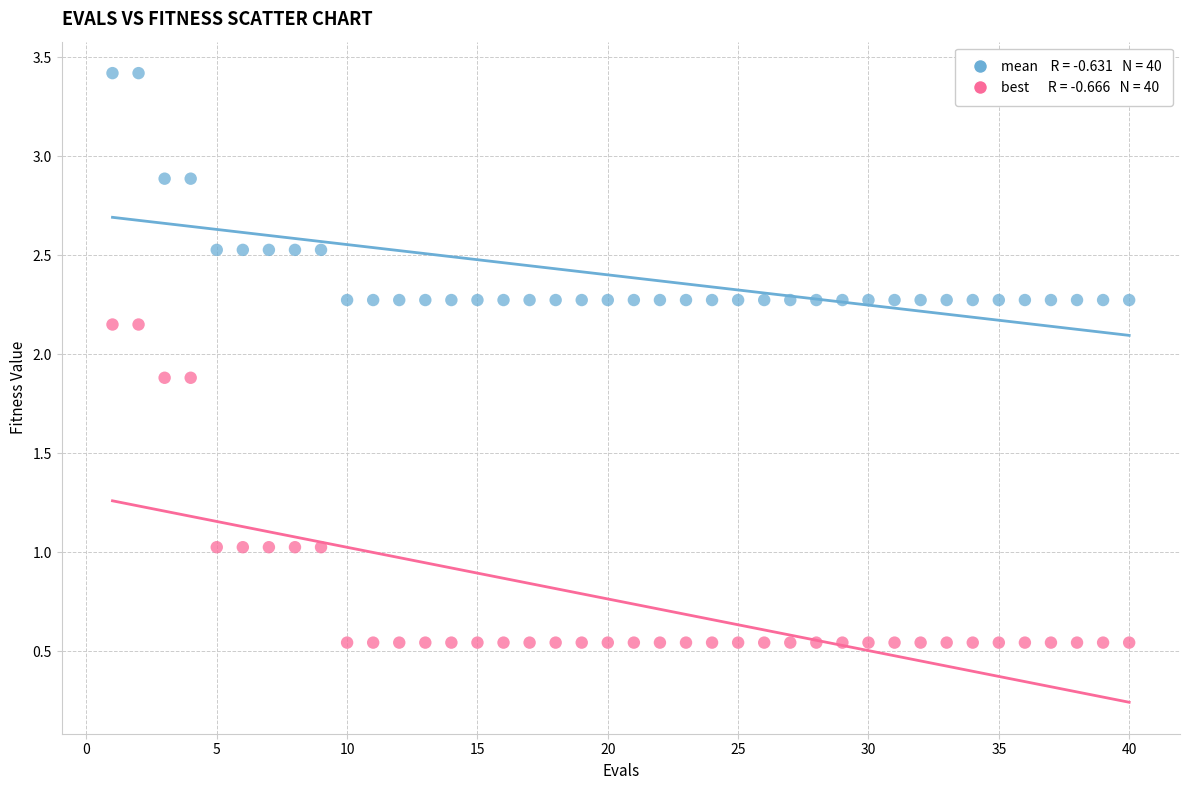

Across all data points, what is the range of X values (max minus min)?

39.0